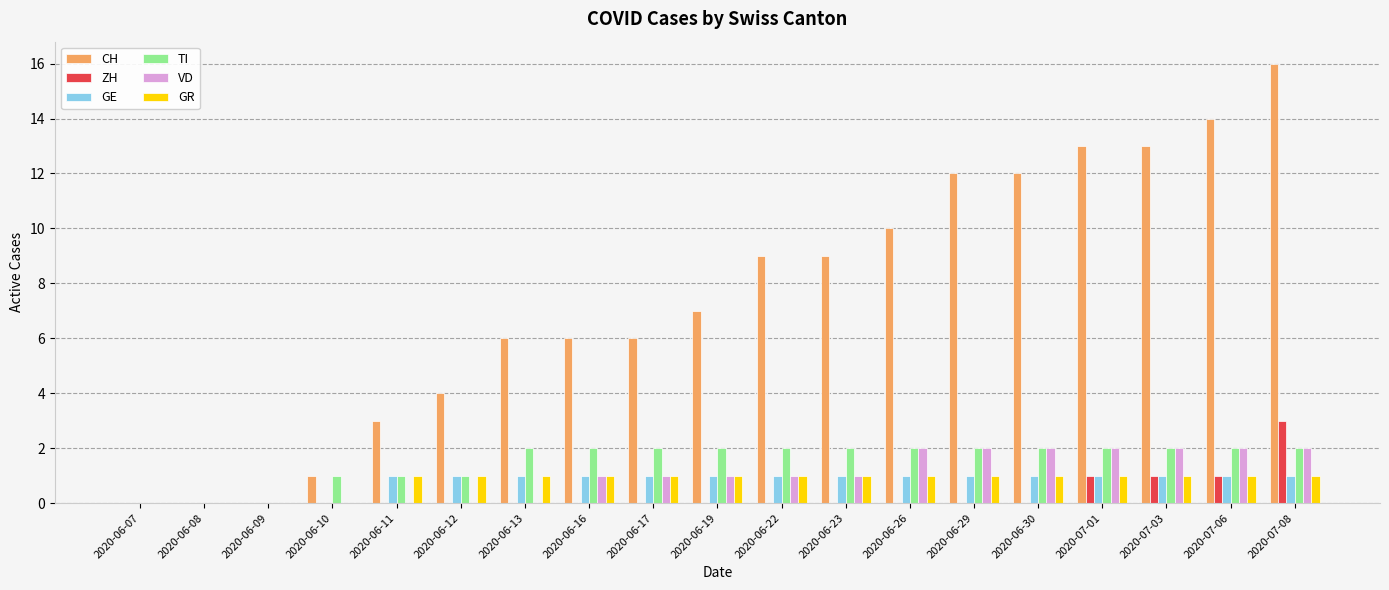

Is it true that TI equals 2 at 2020-07-03?

True